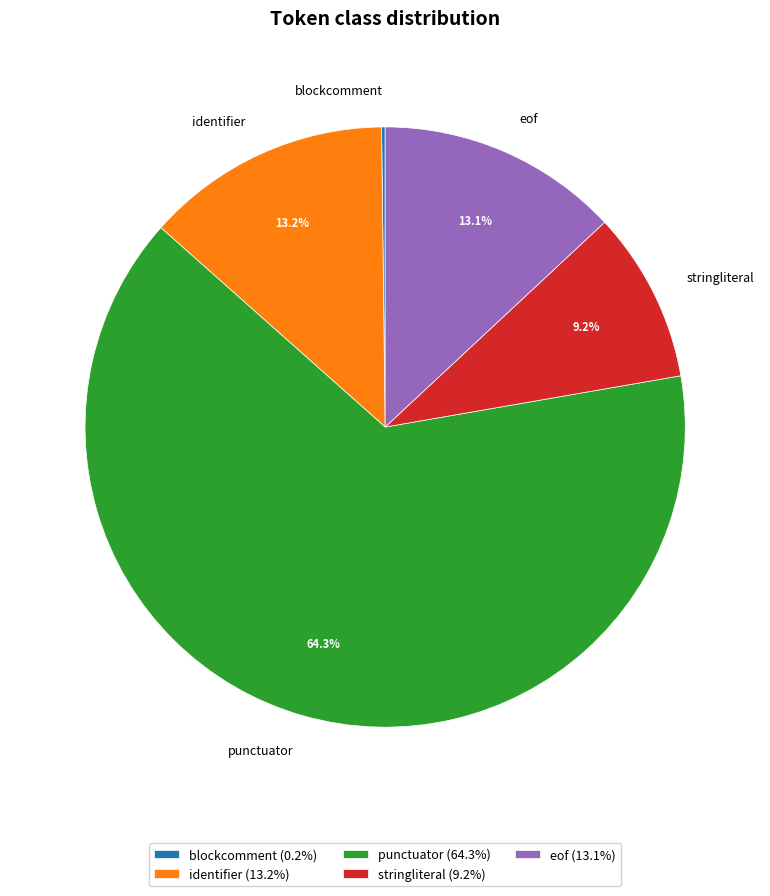

Combined, what portion of the pie is stringliteral and punctuator?

73.5%